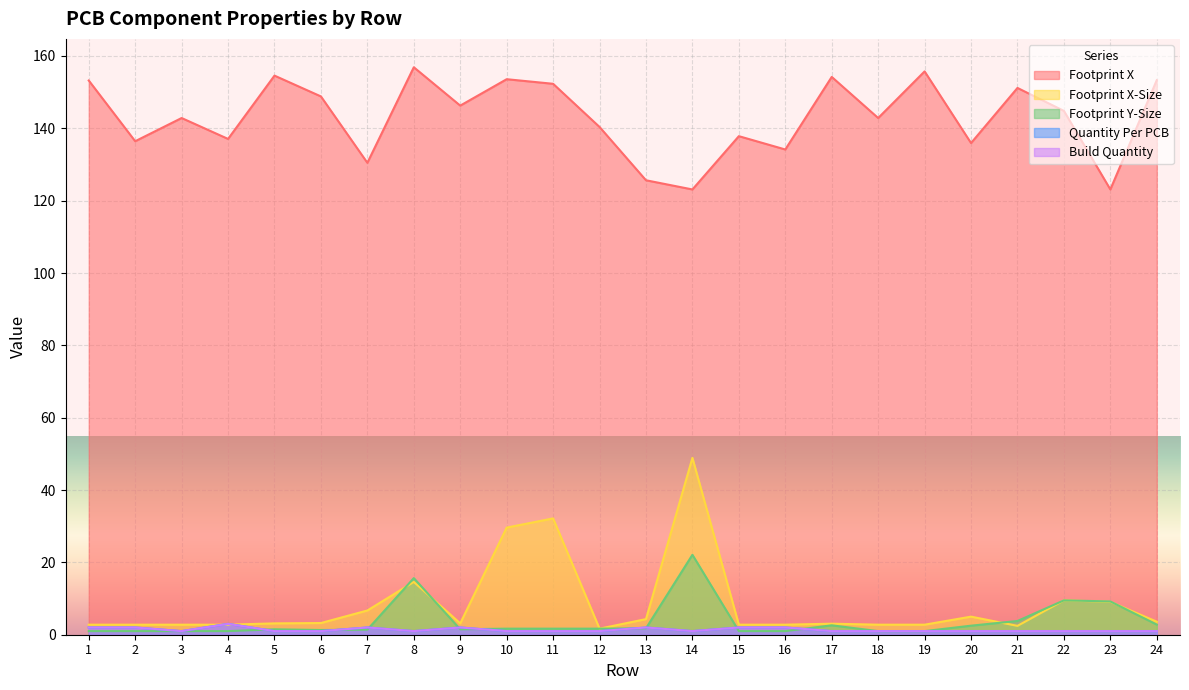

True or false: Footprint Y-Size and Footprint X cross at least once.

False